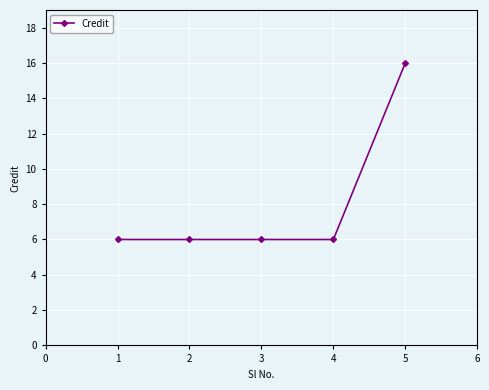

Is it true that the value at 3 is 6?

True